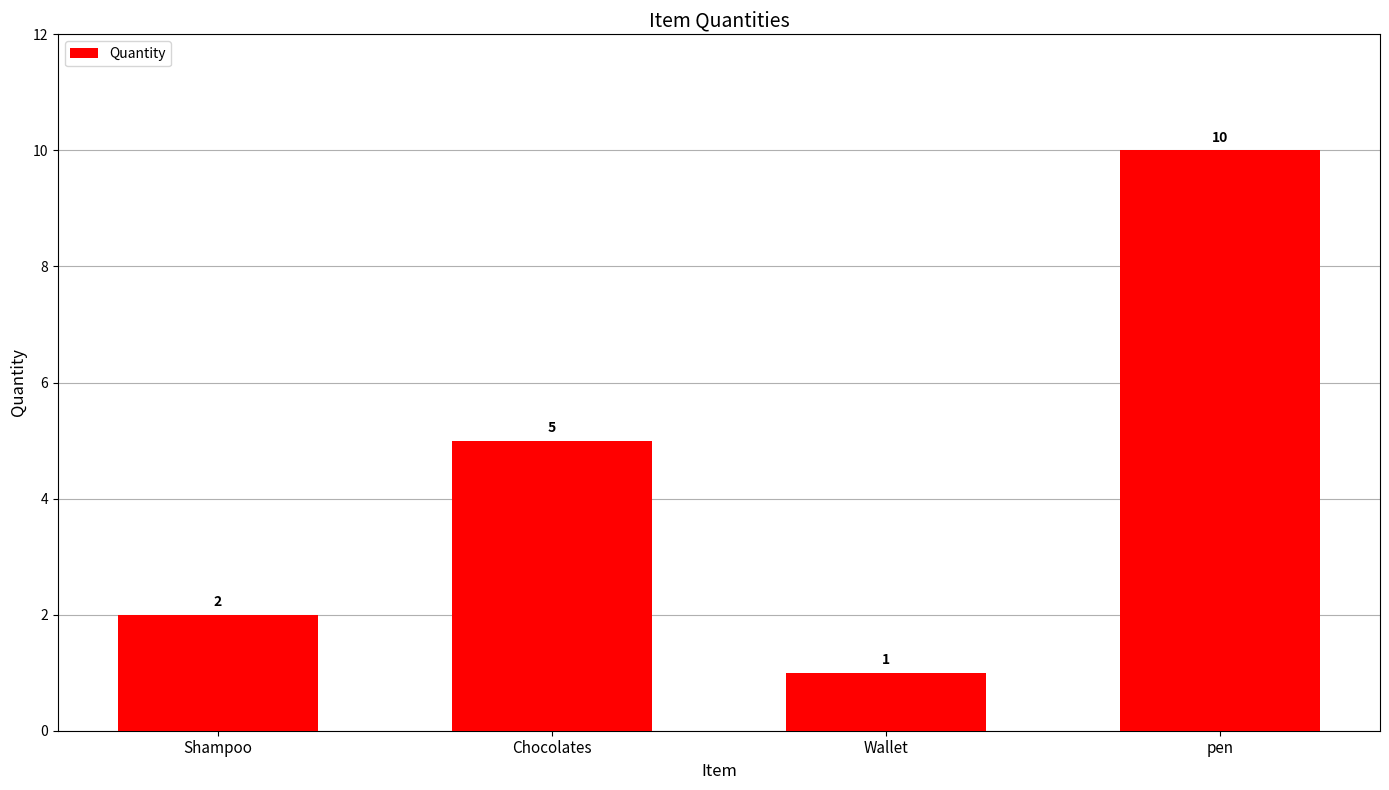

Rank the categories by value from highest to lowest.

pen, Chocolates, Shampoo, Wallet